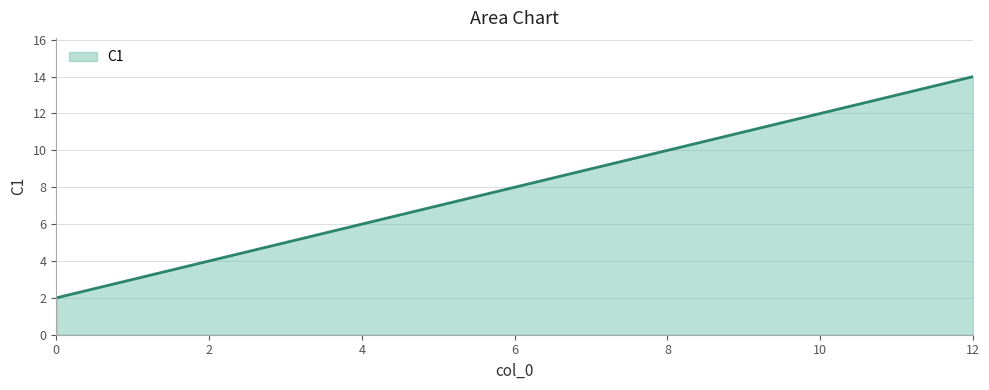

How many lines are shown in the chart?

1